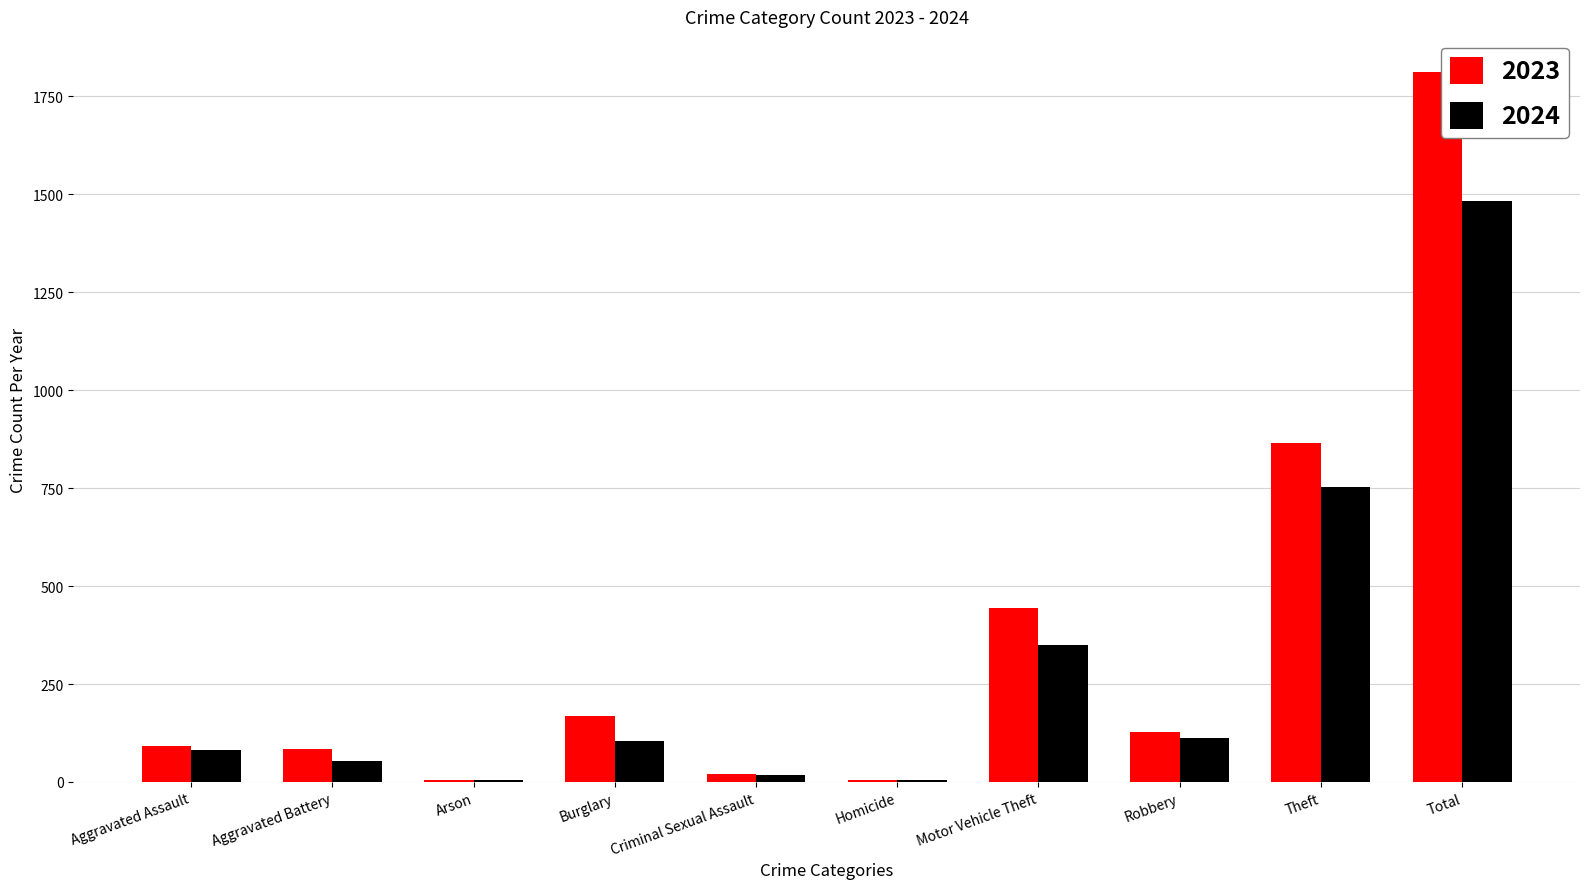

Read the 2023 value at Motor Vehicle Theft.

444